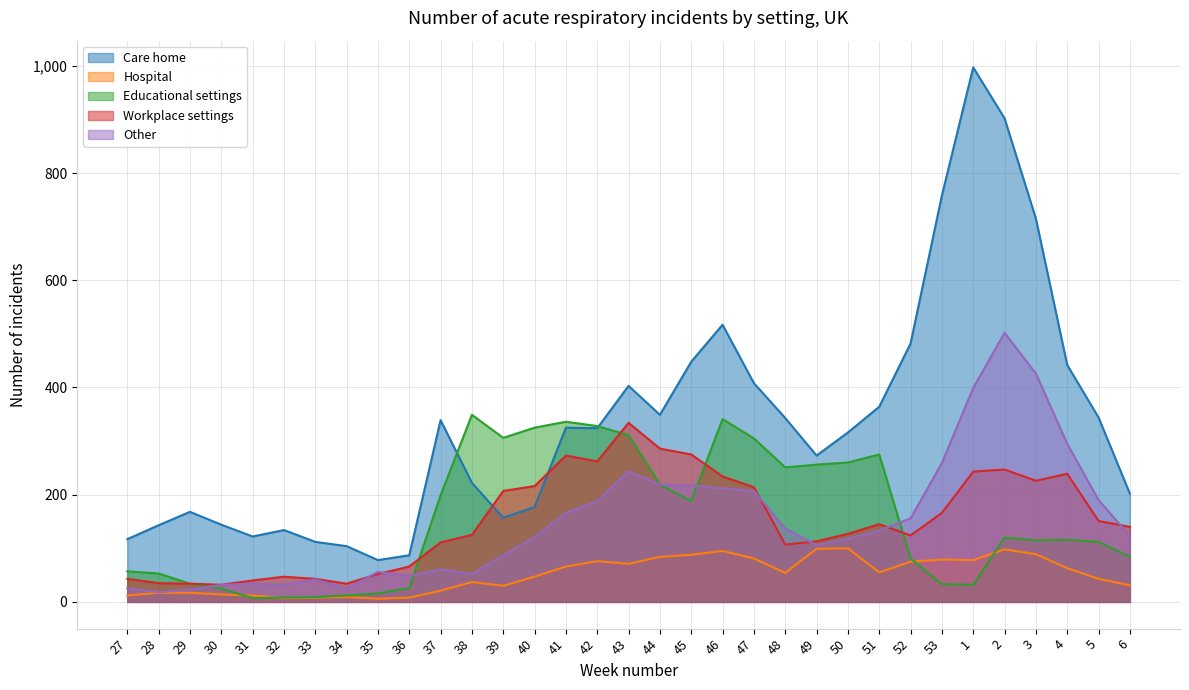

What is the spread (max minus min) of values at 6?

171